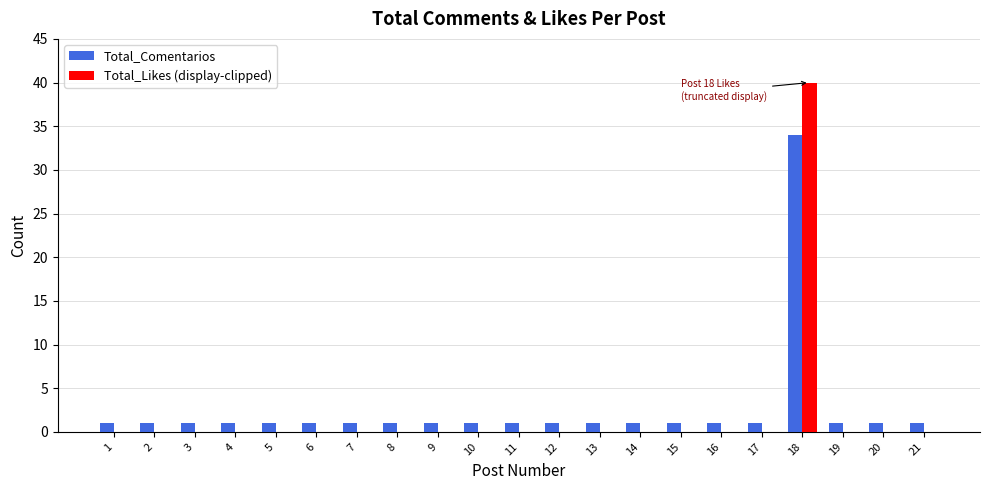

What is the spread (max minus min) of values at 12?

1